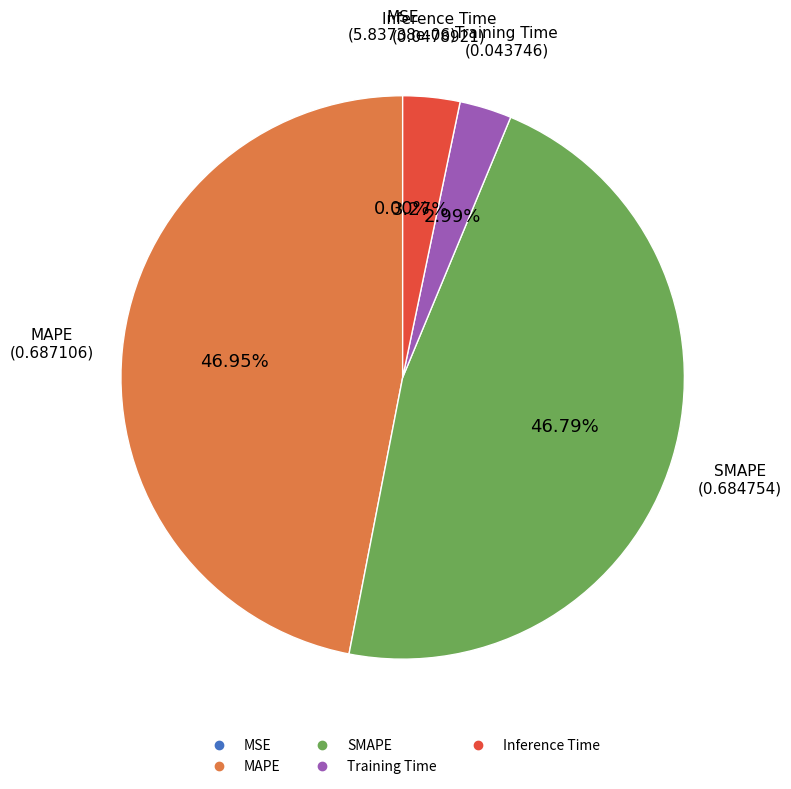

Is there any slice that represents more than half of the pie?

No